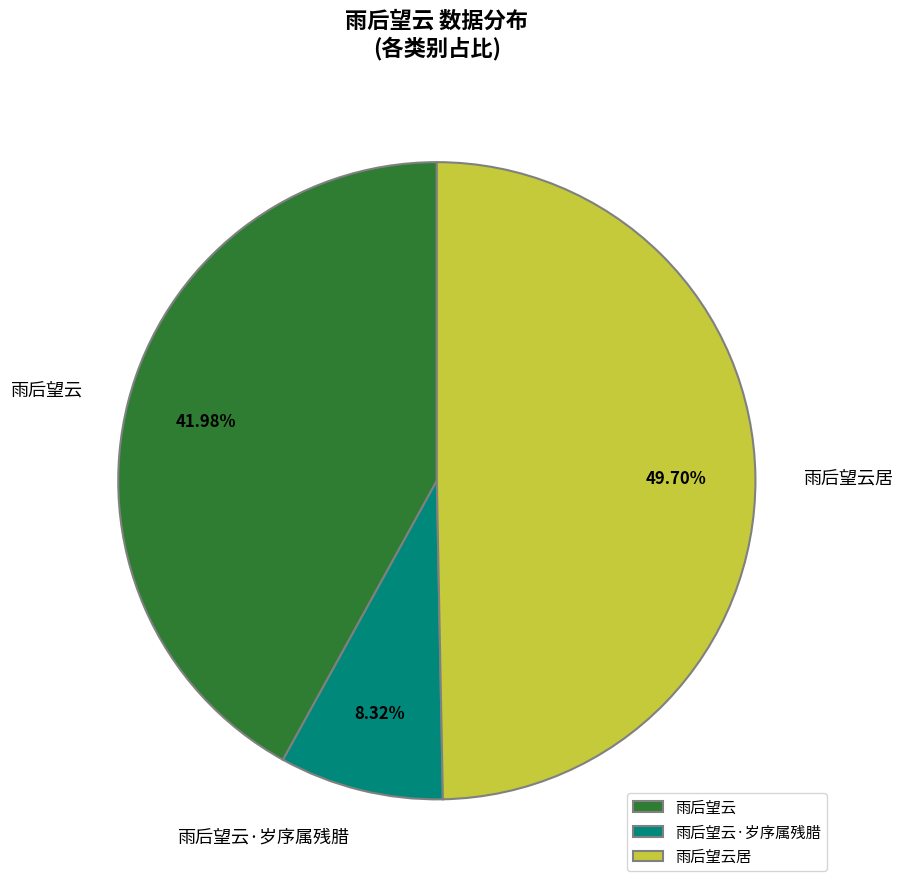

Count the number of slices in the pie.

3